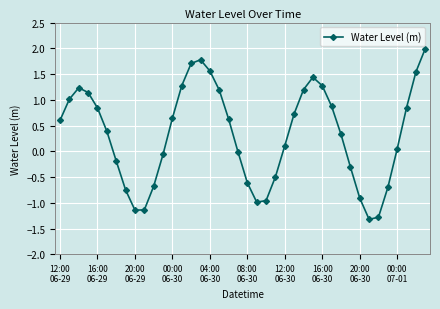

What is the smallest value displayed?

-1.3